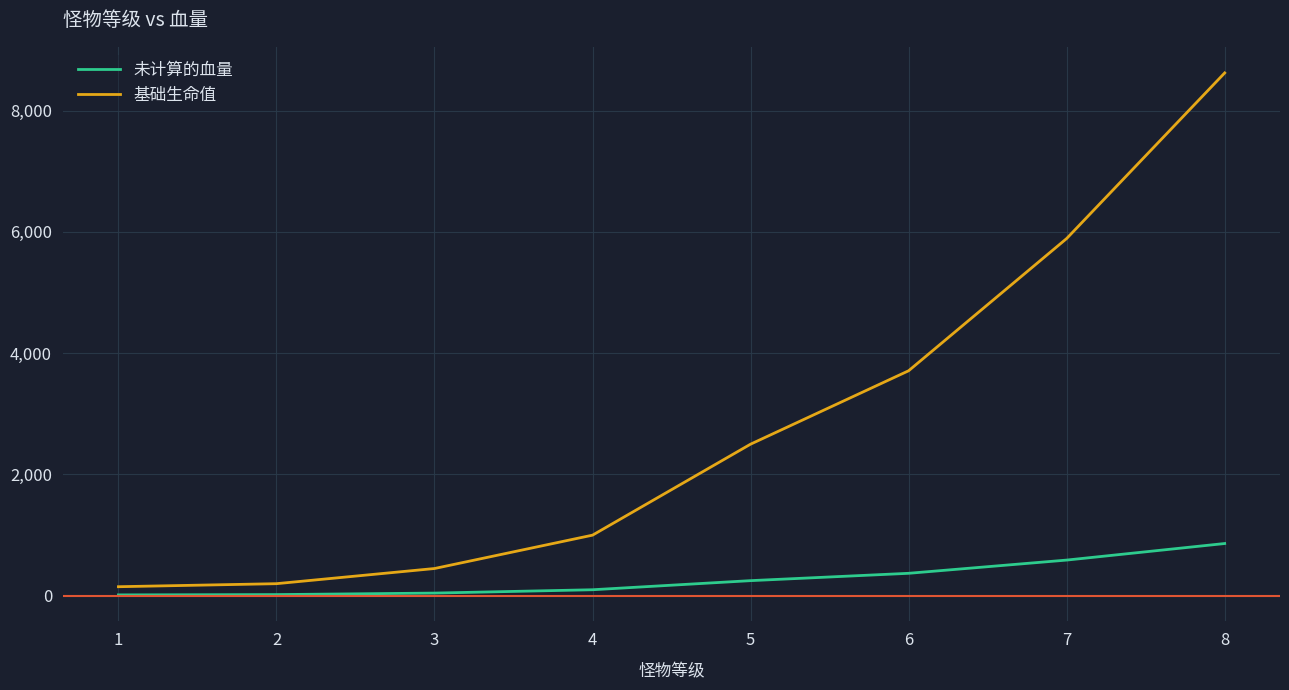

Which series has the largest total across all categories?

基础生命值